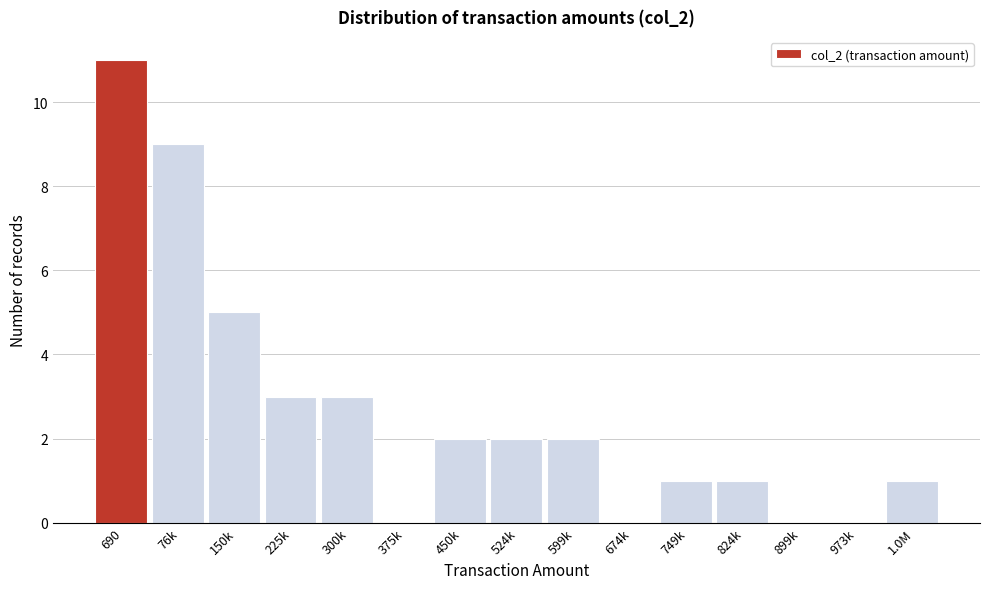

Reading left to right, transcribe all the data shown in this chart.

690=11	76k=9	150k=5	225k=3	300k=3	375k=0	450k=2	524k=2	599k=2	674k=0	749k=1	824k=1	899k=0	973k=0	1.0M=1